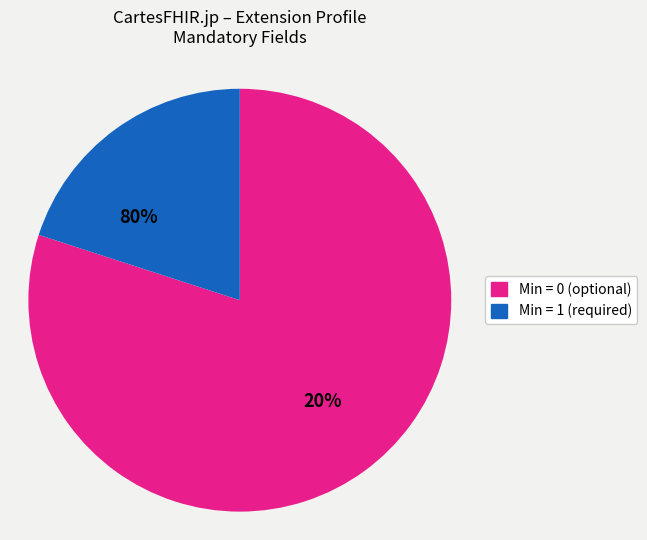

True or false: Extension.url accounts for 24% of the total.

False